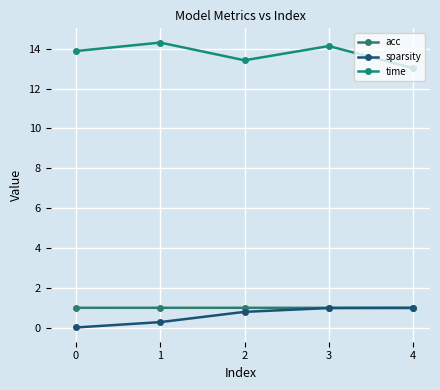

What is the spread (max minus min) of values at 3?

13.1